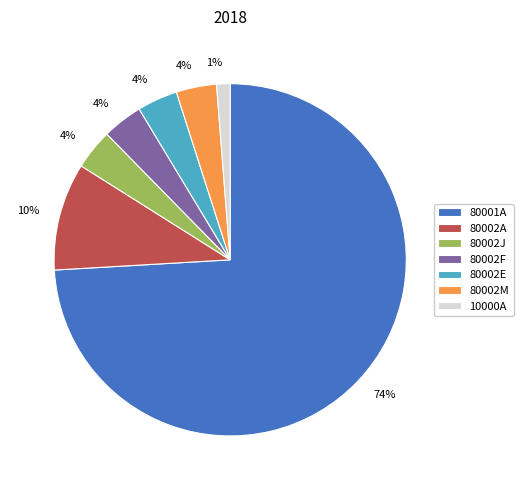

Combined, do 80002M and 80002J account for over 50%?

No